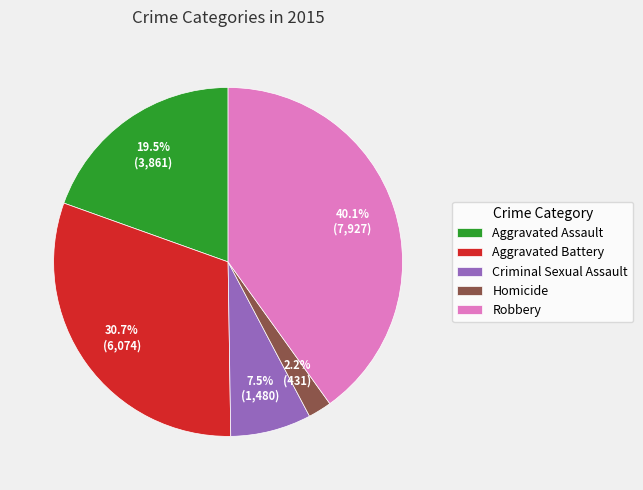

Does Criminal Sexual Assault account for over 50% of the chart?

No